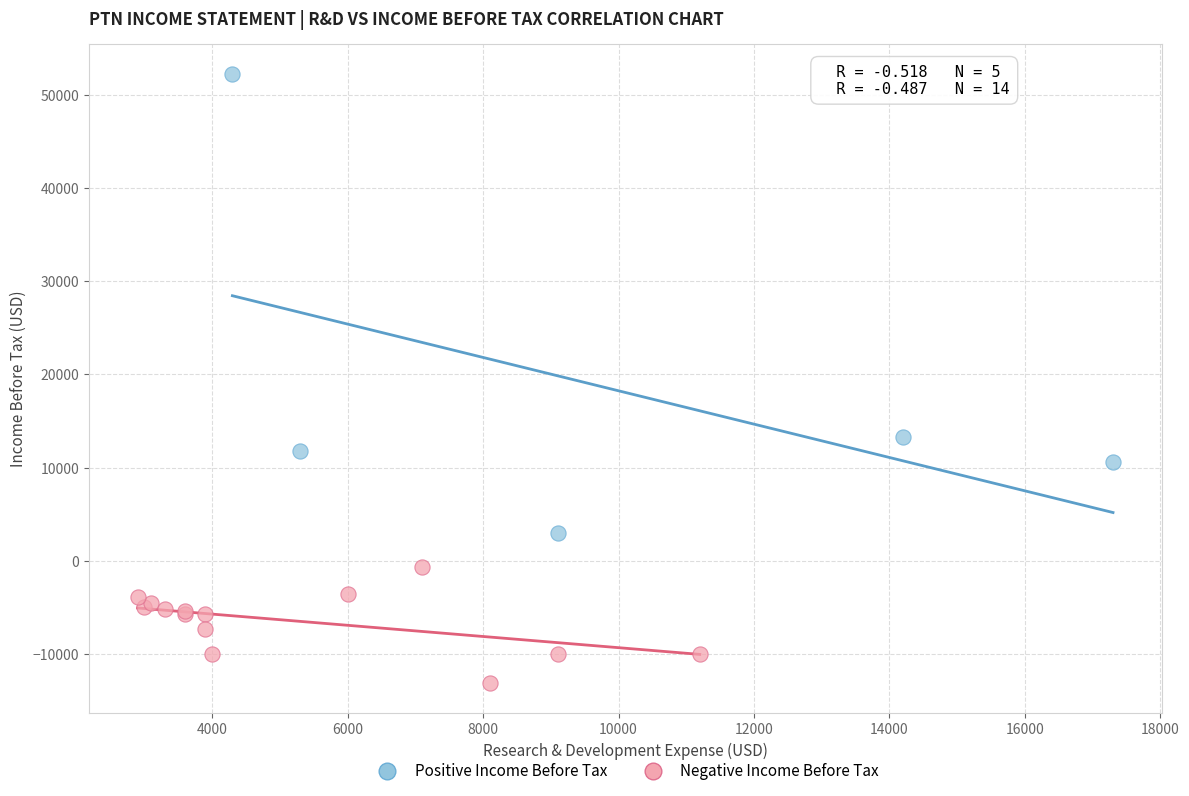

What are all the series names shown in the legend?

Positive Income Before Tax, Negative Income Before Tax